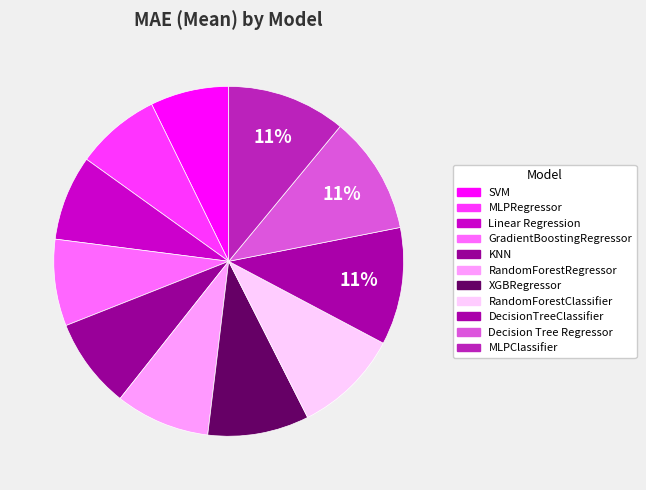

To the nearest percent, what is the average slice percentage?

9%